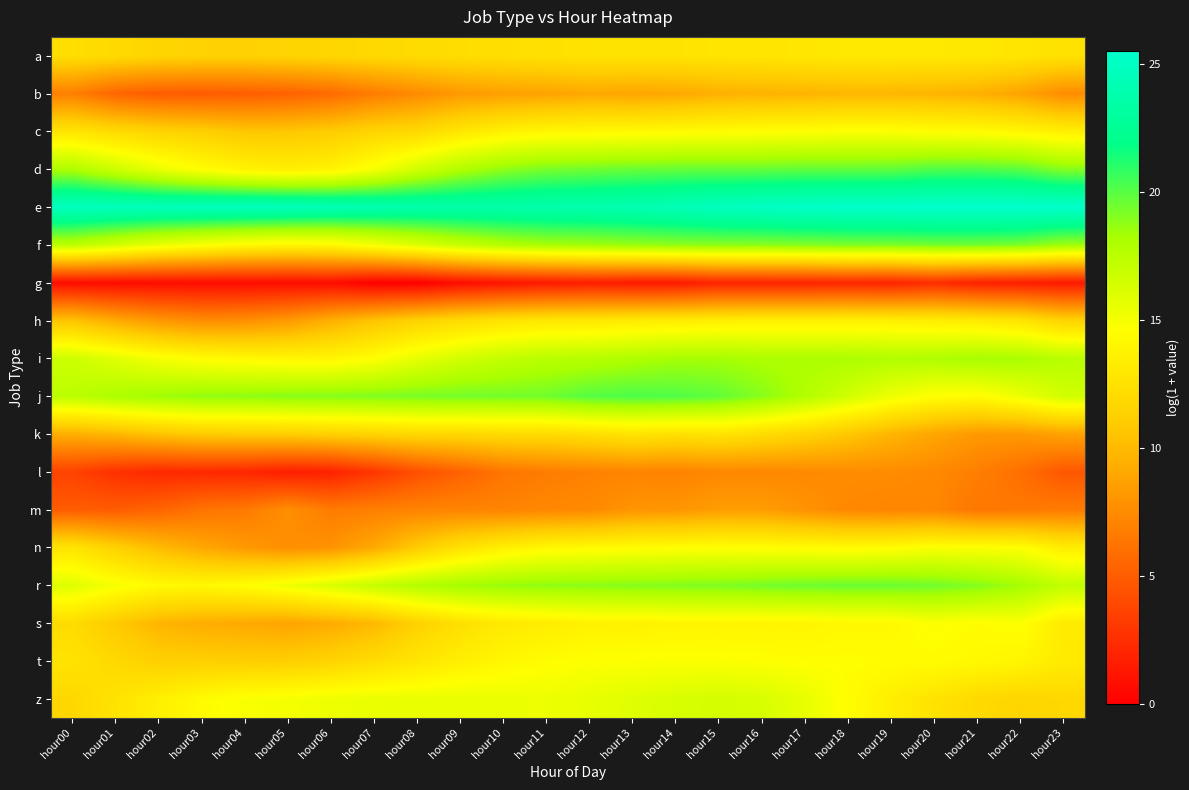

Reading left to right, extract all data points from this chart.

a: hour00=12.2	hour01=12.0	hour02=11.6	hour03=11.4	hour04=11.4	hour05=11.5	hour06=11.7	hour07=11.9	hour08=12.1	hour09=12.2	hour10=12.3	hour11=12.4	hour12=12.6	hour13=12.6	hour14=12.6	hour15=12.7	hour16=12.8	hour17=12.9	hour18=13.0	hour19=13.0	hour20=13.0	hour21=13.0	hour22=12.8	hour23=12.5
b: hour00=6.8	hour01=5.5	hour02=5.0	hour03=4.9	hour04=5.1	hour05=5.3	hour06=5.7	hour07=6.7	hour08=7.5	hour09=8.2	hour10=8.6	hour11=8.8	hour12=9.1	hour13=8.9	hour14=9.1	hour15=9.5	hour16=9.6	hour17=9.7	hour18=9.8	hour19=9.8	hour20=9.7	hour21=9.5	hour22=8.8	hour23=7.6
c: hour00=12.8	hour01=12.1	hour02=11.5	hour03=11.2	hour04=10.7	hour05=10.7	hour06=11.0	hour07=11.6	hour08=11.9	hour09=12.9	hour10=13.6	hour11=14.0	hour12=14.1	hour13=14.2	hour14=14.3	hour15=14.4	hour16=14.5	hour17=14.6	hour18=14.7	hour19=14.7	hour20=14.5	hour21=14.4	hour22=14.1	hour23=13.5
d: hour00=18.0	hour01=16.7	hour02=15.5	hour03=14.5	hour04=13.7	hour05=13.4	hour06=13.7	hour07=14.9	hour08=16.5	hour09=17.9	hour10=18.8	hour11=19.3	hour12=19.5	hour13=19.6	hour14=19.7	hour15=19.7	hour16=19.7	hour17=19.8	hour18=19.7	hour19=19.8	hour20=20.2	hour21=20.2	hour22=19.9	hour23=19.0
e: hour00=24.7	hour01=24.6	hour02=24.6	hour03=24.6	hour04=24.6	hour05=24.5	hour06=24.3	hour07=24.0	hour08=23.7	hour09=23.6	hour10=23.7	hour11=23.7	hour12=23.9	hour13=24.0	hour14=24.3	hour15=24.7	hour16=25.0	hour17=25.2	hour18=25.4	hour19=25.4	hour20=25.5	hour21=25.5	hour22=25.5	hour23=25.4
f: hour00=17.4	hour01=16.5	hour02=15.5	hour03=14.8	hour04=14.2	hour05=14.0	hour06=14.1	hour07=15.0	hour08=16.0	hour09=17.0	hour10=17.7	hour11=18.2	hour12=18.3	hour13=18.6	hour14=18.8	hour15=18.9	hour16=18.9	hour17=19.0	hour18=19.2	hour19=19.2	hour20=19.4	hour21=19.4	hour22=19.2	hour23=18.4
g: hour00=0.7	hour01=0.7	hour02=0.7	hour03=0.7	hour04=0.7	hour05=0.7	hour06=0.7	hour07=0.0	hour08=0.0	hour09=0.7	hour10=1.1	hour11=1.4	hour12=1.6	hour13=1.4	hour14=1.4	hour15=1.9	hour16=1.9	hour17=1.9	hour18=2.1	hour19=1.9	hour20=2.4	hour21=1.8	hour22=1.6	hour23=1.4
h: hour00=10.5	hour01=9.2	hour02=8.2	hour03=7.6	hour04=7.7	hour05=8.3	hour06=9.4	hour07=10.5	hour08=11.5	hour09=12.1	hour10=12.7	hour11=12.9	hour12=13.0	hour13=13.2	hour14=13.3	hour15=13.5	hour16=13.5	hour17=13.5	hour18=13.5	hour19=13.5	hour20=13.4	hour21=13.2	hour22=12.7	hour23=11.5
i: hour00=16.7	hour01=15.8	hour02=15.0	hour03=14.4	hour04=14.2	hour05=14.0	hour06=13.9	hour07=14.6	hour08=15.6	hour09=16.5	hour10=17.1	hour11=17.6	hour12=17.7	hour13=18.0	hour14=18.3	hour15=18.3	hour16=18.1	hour17=18.1	hour18=18.1	hour19=17.9	hour20=18.0	hour21=18.3	hour22=18.1	hour23=17.6
j: hour00=17.4	hour01=18.1	hour02=18.5	hour03=18.8	hour04=18.8	hour05=19.0	hour06=19.0	hour07=19.1	hour08=19.3	hour09=19.4	hour10=19.4	hour11=19.4	hour12=20.0	hour13=20.2	hour14=20.1	hour15=19.8	hour16=19.0	hour17=17.8	hour18=16.5	hour19=15.3	hour20=14.5	hour21=14.3	hour22=15.3	hour23=16.5
k: hour00=9.4	hour01=9.9	hour02=10.5	hour03=11.0	hour04=11.1	hour05=11.1	hour06=11.3	hour07=11.5	hour08=11.8	hour09=11.8	hour10=12.0	hour11=12.0	hour12=12.3	hour13=12.7	hour14=12.5	hour15=12.6	hour16=12.1	hour17=11.5	hour18=10.7	hour19=9.7	hour20=8.9	hour21=8.2	hour22=8.2	hour23=8.7
l: hour00=3.6	hour01=2.6	hour02=2.2	hour03=2.2	hour04=2.1	hour05=1.6	hour06=1.8	hour07=2.9	hour08=4.3	hour09=5.2	hour10=6.3	hour11=6.7	hour12=6.9	hour13=7.1	hour14=7.0	hour15=7.3	hour16=7.3	hour17=7.4	hour18=7.6	hour19=7.5	hour20=7.4	hour21=6.8	hour22=6.0	hour23=4.7
m: hour00=5.0	hour01=4.9	hour02=5.4	hour03=6.2	hour04=6.5	hour05=7.7	hour06=6.7	hour07=6.9	hour08=7.1	hour09=7.1	hour10=7.1	hour11=7.3	hour12=7.4	hour13=8.0	hour14=8.1	hour15=8.5	hour16=8.5	hour17=7.9	hour18=7.3	hour19=7.1	hour20=7.2	hour21=6.4	hour22=6.5	hour23=6.6
n: hour00=12.7	hour01=11.4	hour02=10.1	hour03=9.0	hour04=8.2	hour05=7.7	hour06=7.9	hour07=9.1	hour08=11.0	hour09=12.5	hour10=13.5	hour11=14.1	hour12=14.2	hour13=14.4	hour14=14.5	hour15=14.5	hour16=14.5	hour17=14.4	hour18=14.3	hour19=14.4	hour20=14.8	hour21=14.7	hour22=14.6	hour23=13.3
r: hour00=15.9	hour01=14.9	hour02=14.3	hour03=14.1	hour04=14.5	hour05=15.2	hour06=16.1	hour07=17.0	hour08=17.8	hour09=18.3	hour10=18.6	hour11=18.8	hour12=18.9	hour13=19.0	hour14=19.1	hour15=19.2	hour16=19.3	hour17=19.5	hour18=19.6	hour19=19.6	hour20=19.4	hour21=19.0	hour22=18.3	hour23=17.2
s: hour00=12.1	hour01=10.9	hour02=9.7	hour03=9.3	hour04=9.1	hour05=8.8	hour06=9.2	hour07=9.9	hour08=11.3	hour09=12.4	hour10=13.0	hour11=13.3	hour12=13.7	hour13=13.7	hour14=13.8	hour15=13.9	hour16=13.9	hour17=13.9	hour18=14.1	hour19=14.1	hour20=14.7	hour21=14.4	hour22=14.7	hour23=13.2
t: hour00=12.6	hour01=11.9	hour02=11.3	hour03=11.2	hour04=11.1	hour05=11.2	hour06=11.5	hour07=12.1	hour08=12.8	hour09=13.5	hour10=14.1	hour11=14.5	hour12=14.7	hour13=14.7	hour14=14.7	hour15=14.7	hour16=14.6	hour17=14.5	hour18=14.5	hour19=14.4	hour20=14.4	hour21=14.2	hour22=13.9	hour23=13.1
z: hour00=11.8	hour01=12.6	hour02=13.5	hour03=14.3	hour04=14.8	hour05=15.0	hour06=15.3	hour07=15.4	hour08=15.5	hour09=15.5	hour10=15.4	hour11=15.3	hour12=15.5	hour13=15.9	hour14=16.2	hour15=16.4	hour16=16.2	hour17=15.5	hour18=14.5	hour19=13.4	hour20=12.6	hour21=11.9	hour22=11.6	hour23=11.8